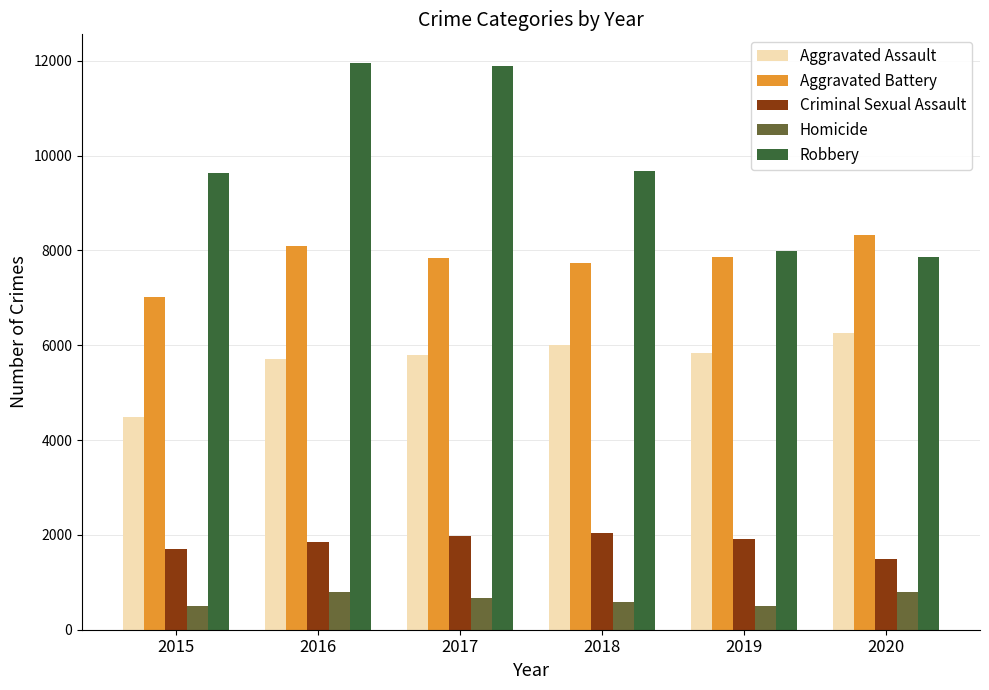

What value does the Robbery series have at 2015, to the nearest 100?

9600